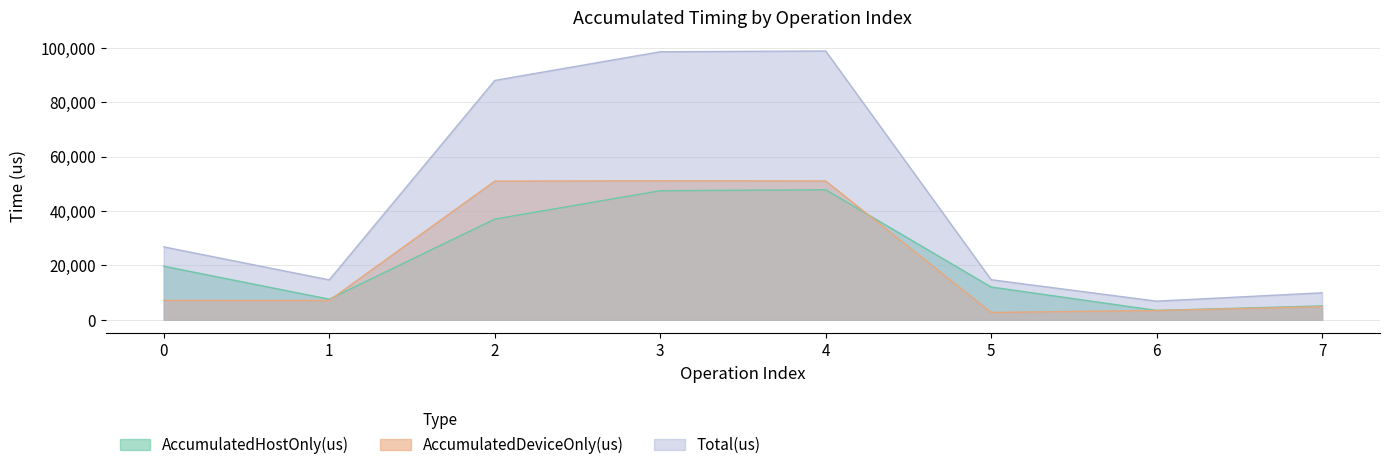

How many times do AccumulatedHostOnly(us) and AccumulatedDeviceOnly(us) cross each other?

2